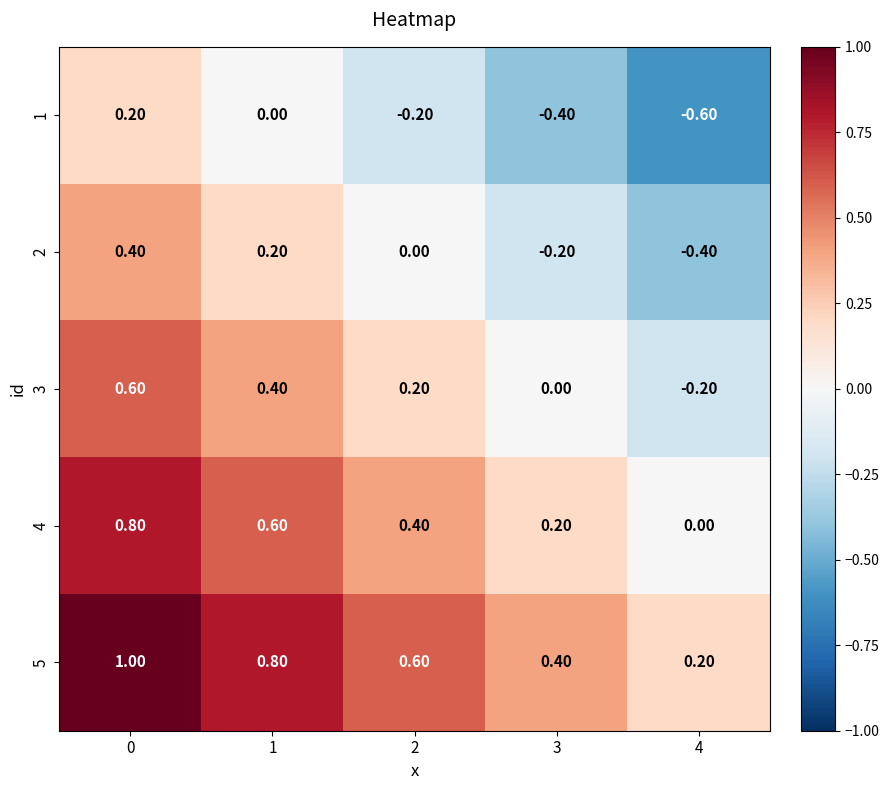

Rank the series by their average value, from lowest to highest.

1, 2, 3, 4, 5